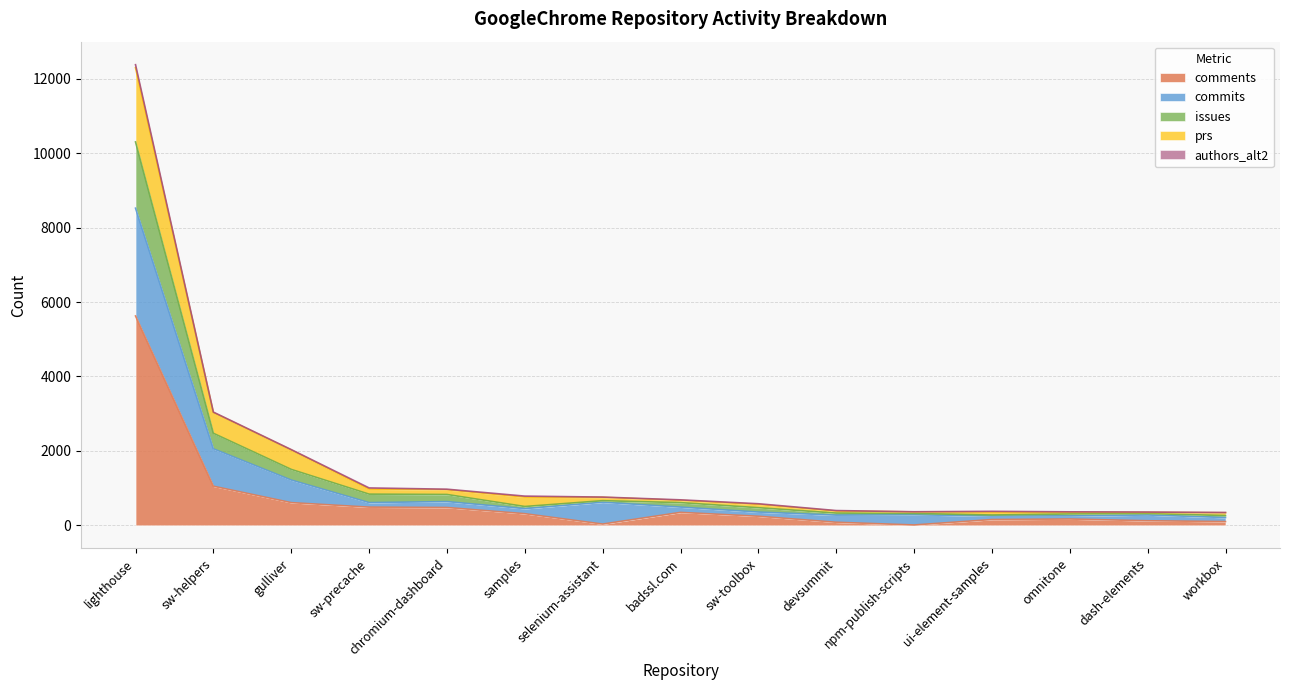

At which category is the sum across all series the highest?

lighthouse